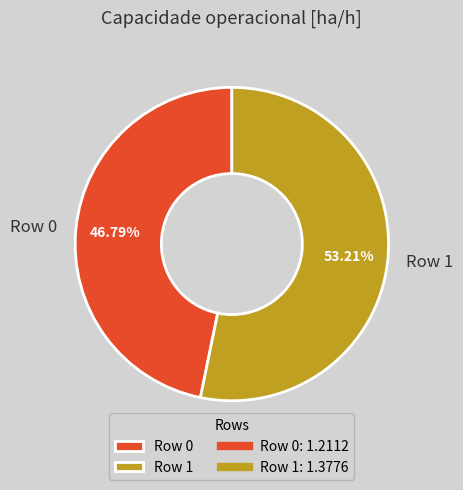

Rank the categories by value from lowest to highest.

Row 0, Row 1